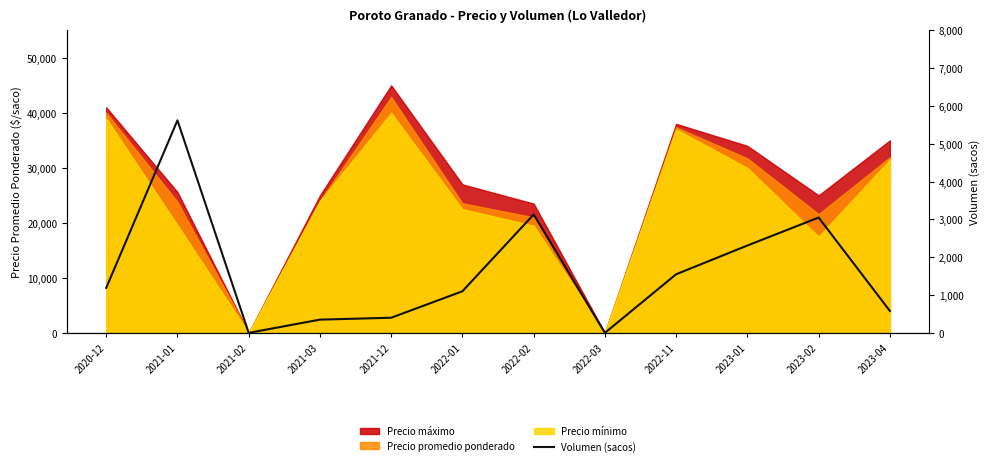

What is the difference between the maximum and minimum values?

5620